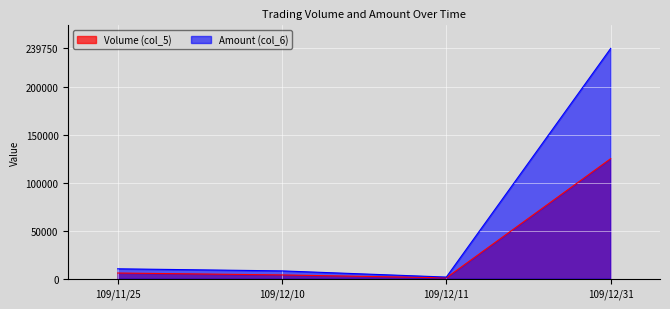

True or false: Amount (col_6) and Volume (col_5) intersect in this chart.

False